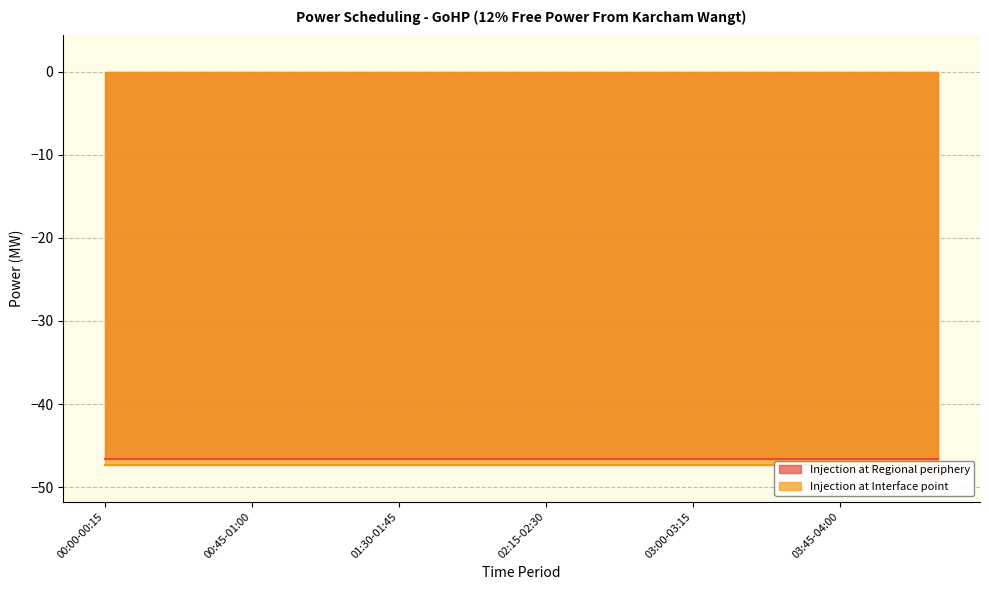

What is the value of the Injection at Interface point point at the 9th from the left?

-47.4